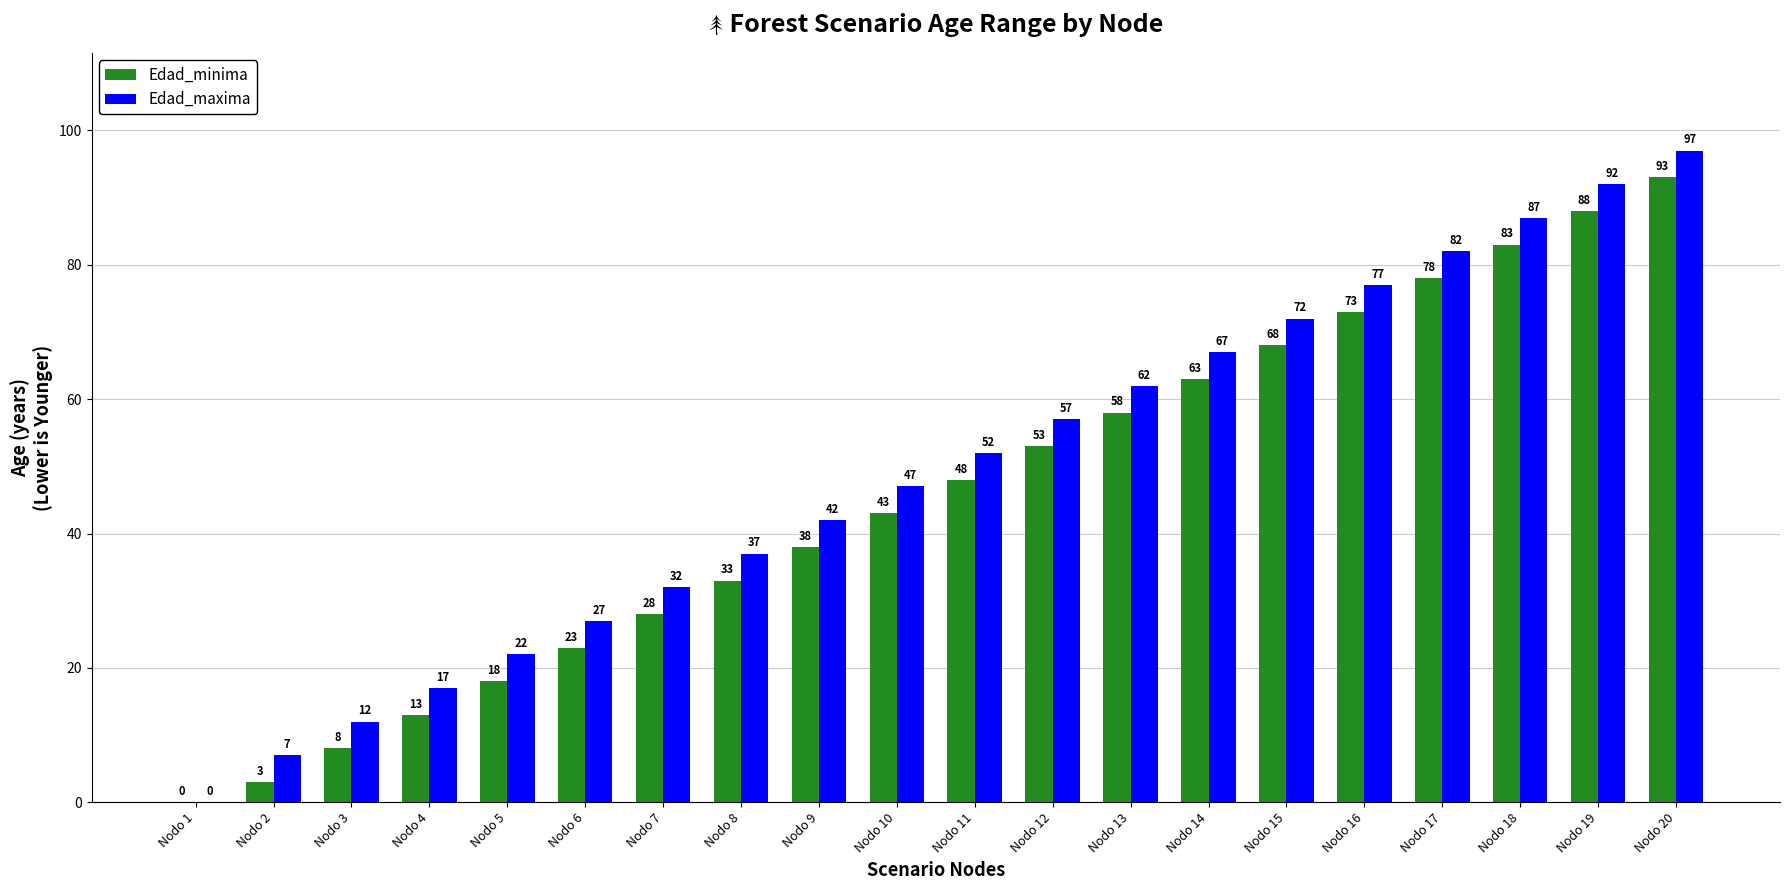

Reading left to right, transcribe all the data shown in this chart.

Edad_minima: 0	3	8	13	18	23	28	33	38	43	48	53	58	63	68	73	78	83	88	93
Edad_maxima: 0	7	12	17	22	27	32	37	42	47	52	57	62	67	72	77	82	87	92	97